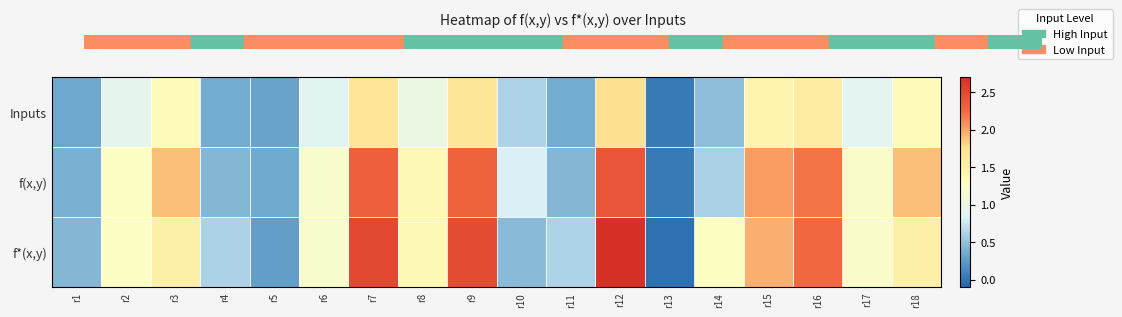

Reading right to left, list all the values displayed in this chart.

Inputs: r18=1.4	r17=0.9	r16=1.6	r15=1.5	r14=0.5	r13=0.0	r12=1.8	r11=0.4	r10=0.6	r9=1.7	r8=1.0	r7=1.7	r6=0.9	r5=0.3	r4=0.4	r3=1.4	r2=0.9	r1=0.3
f(x,y): r18=1.9	r17=1.2	r16=2.2	r15=2.0	r14=0.6	r13=0.0	r12=2.4	r11=0.4	r10=0.8	r9=2.3	r8=1.4	r7=2.3	r6=1.2	r5=0.4	r4=0.4	r3=1.9	r2=1.3	r1=0.4
f*(x,y): r18=1.5	r17=1.2	r16=2.3	r15=2.0	r14=1.3	r13=-0.0	r12=2.7	r11=0.6	r10=0.5	r9=2.5	r8=1.4	r7=2.5	r6=1.2	r5=0.3	r4=0.6	r3=1.5	r2=1.3	r1=0.4